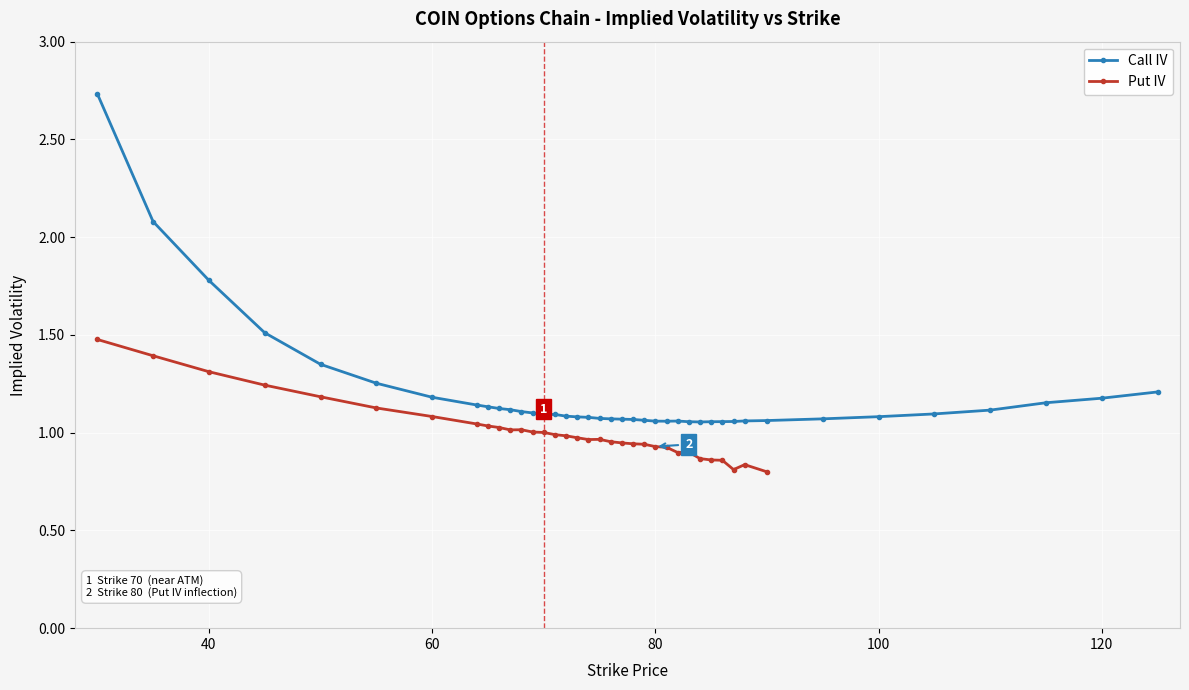

Between 78 and 66, which is larger?

66